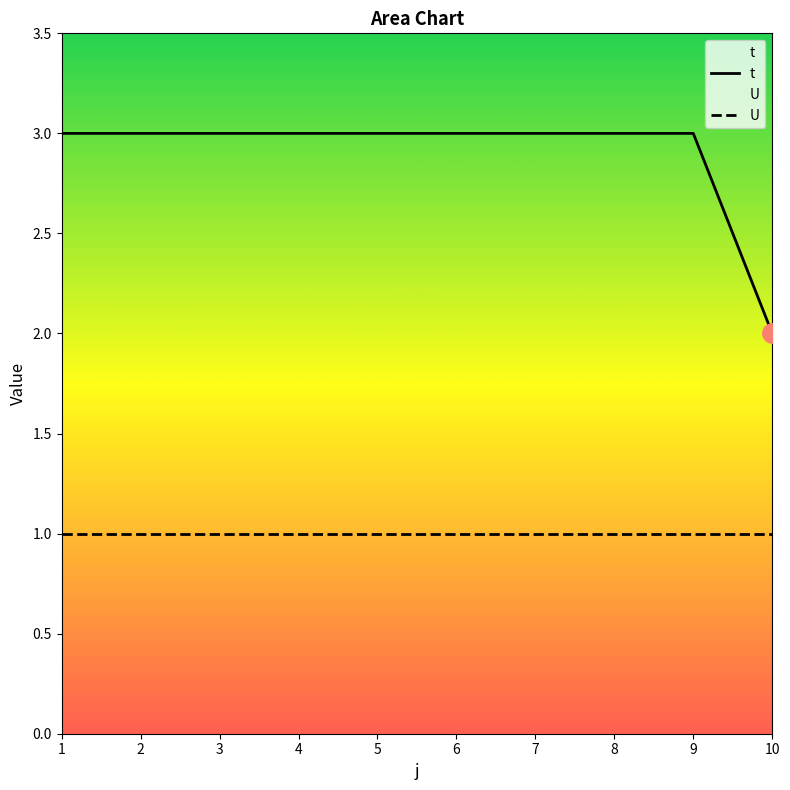

Which series has the largest total across all categories?

t